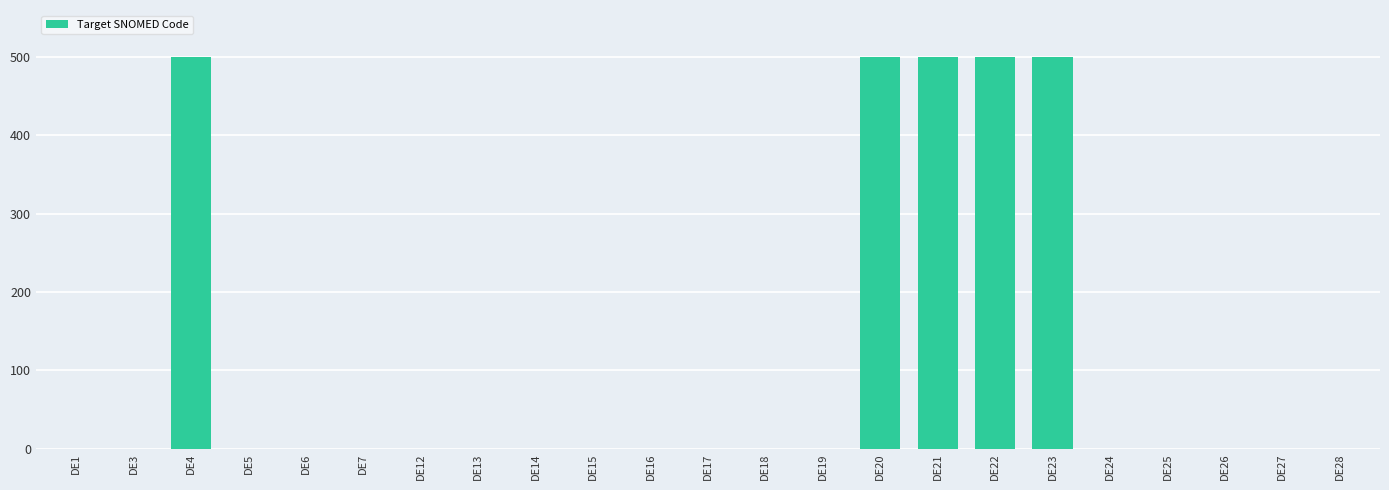

What is the maximum value shown in the chart?

500.0